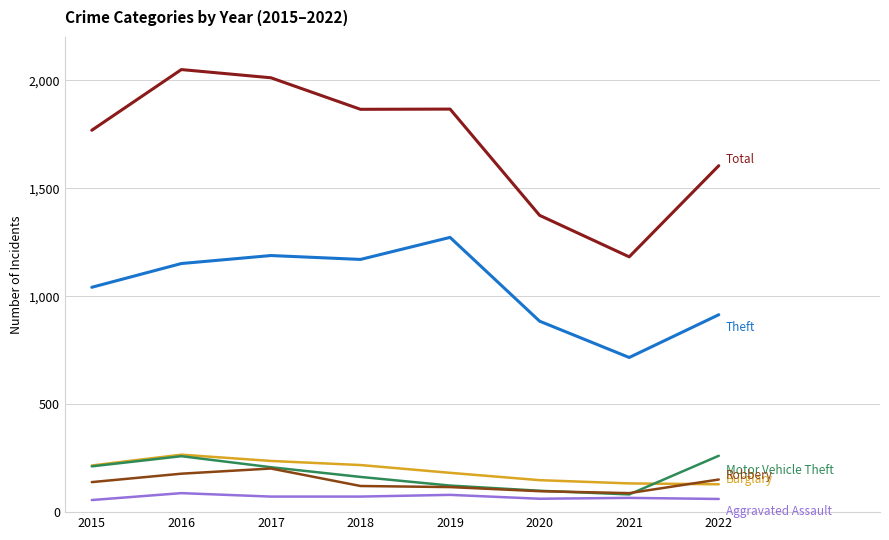

What is the minimum value shown in the chart?

56